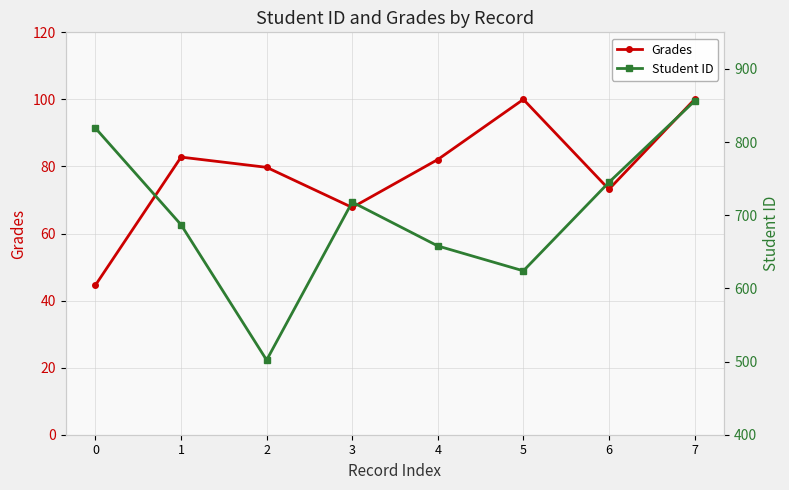

What are all the series names shown in the legend?

Grades, Student ID